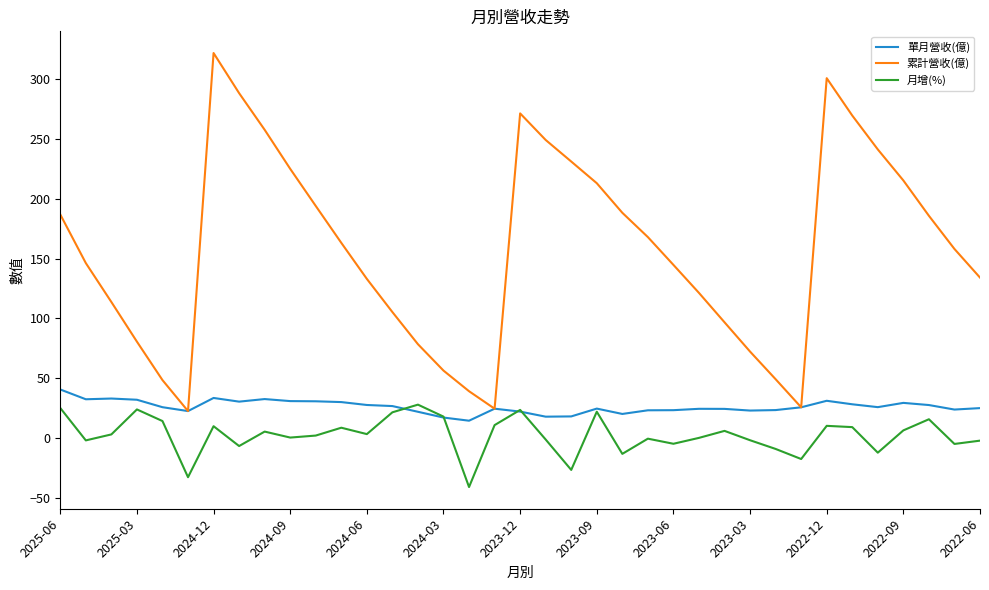

Which series has the largest range (max minus min)?

累計營收(億)